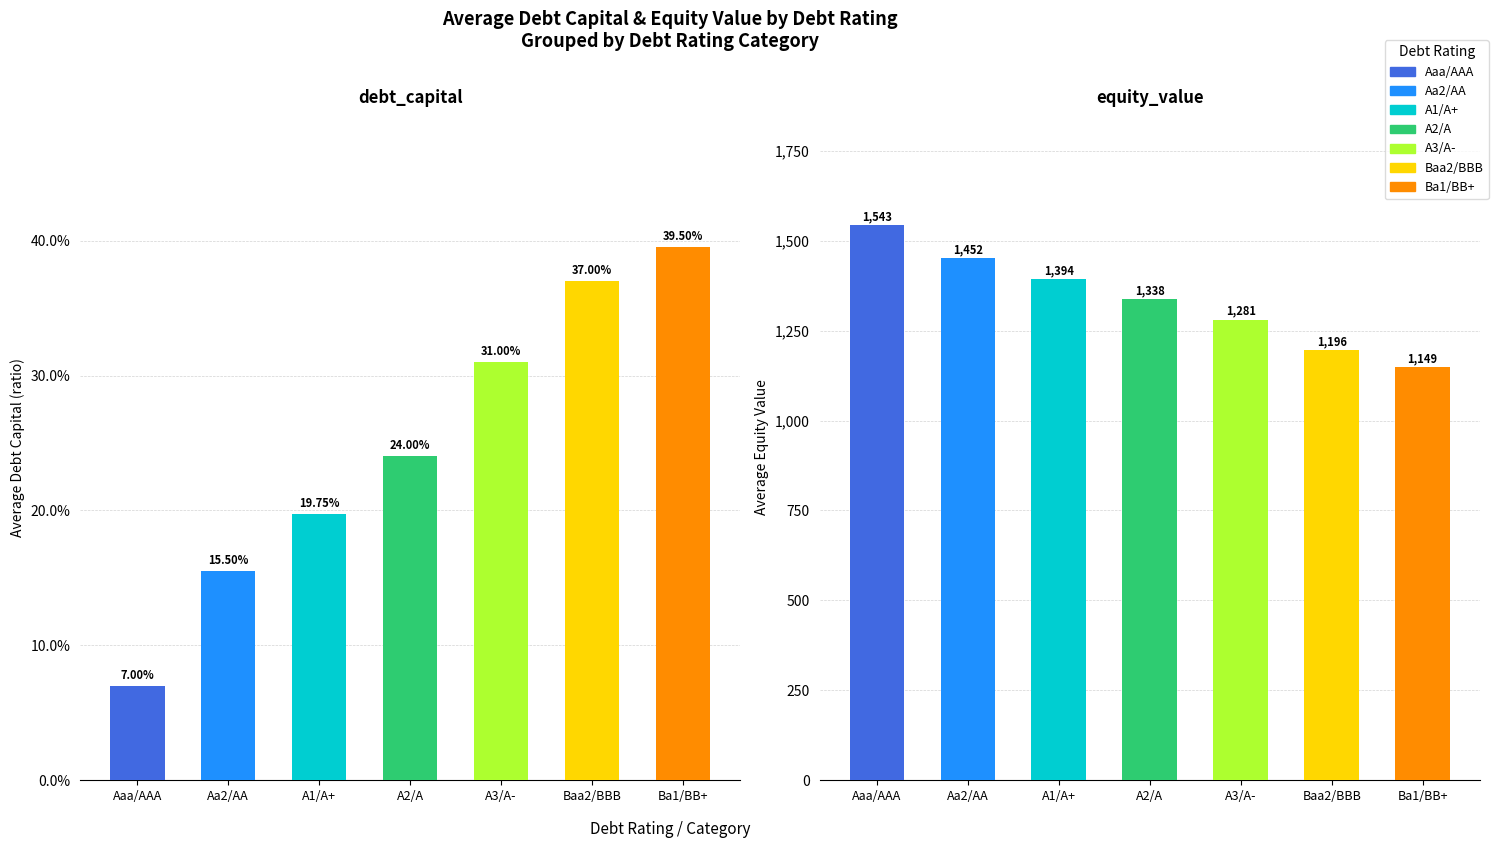

At which label is debt_capital closest to 0?

Aaa/AAA